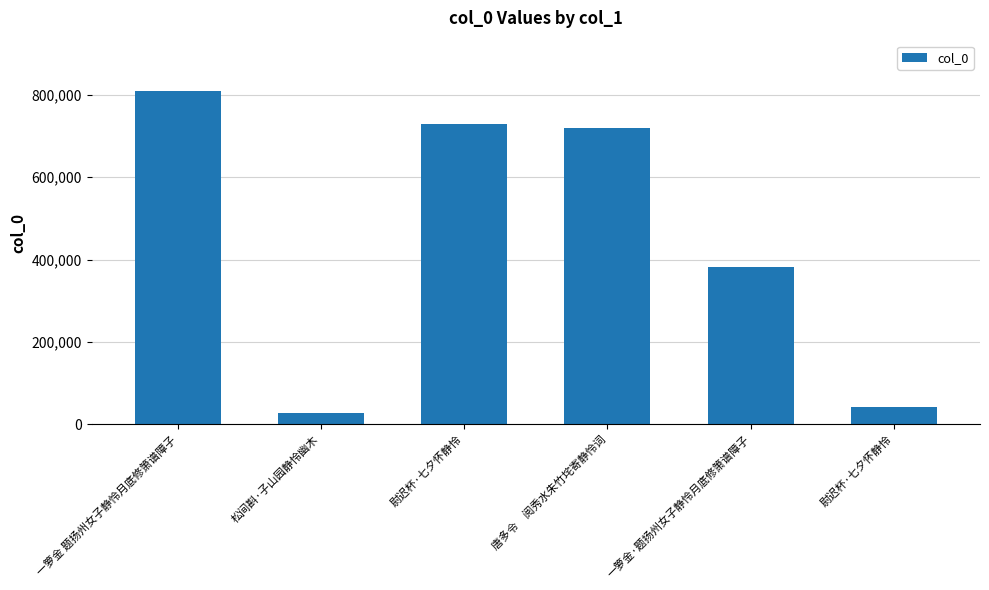

Reading left to right, what are all the values shown in this chart?

一箩金 题扬州女子静怜月底修箫谱障子=810008	松间斟·子山园静怜幽木=28506	尉迟杯·七夕怀静怜=728096	唐多令　阅秀水朱竹垞寄静怜词=720526	一箩金·题扬州女子静怜月底修箫谱障子=381009	尉迟杯·七夕怀静怜=42453